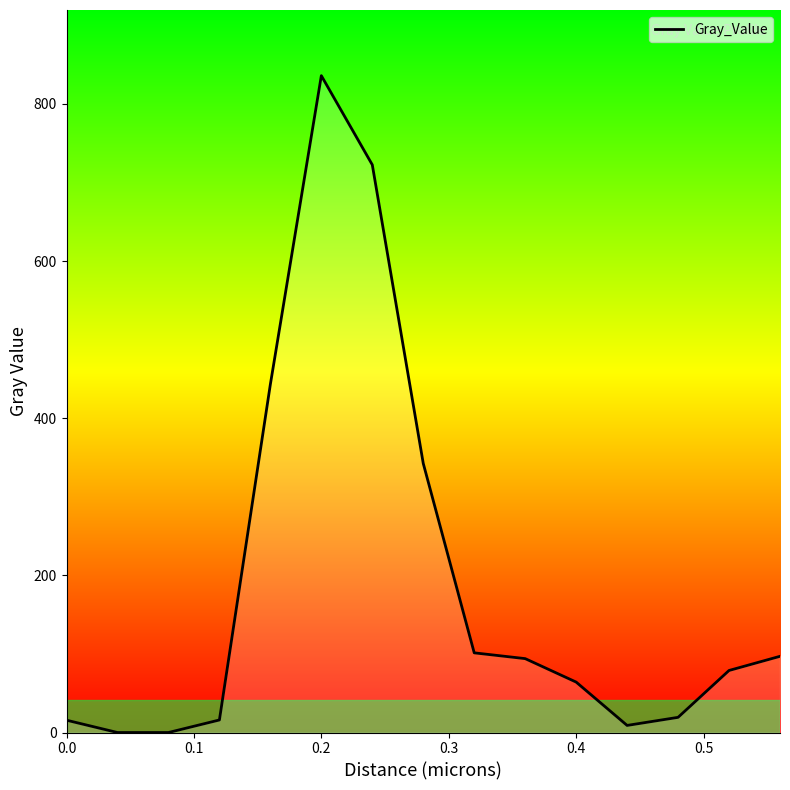

What is the difference between the maximum and minimum values?

836.0